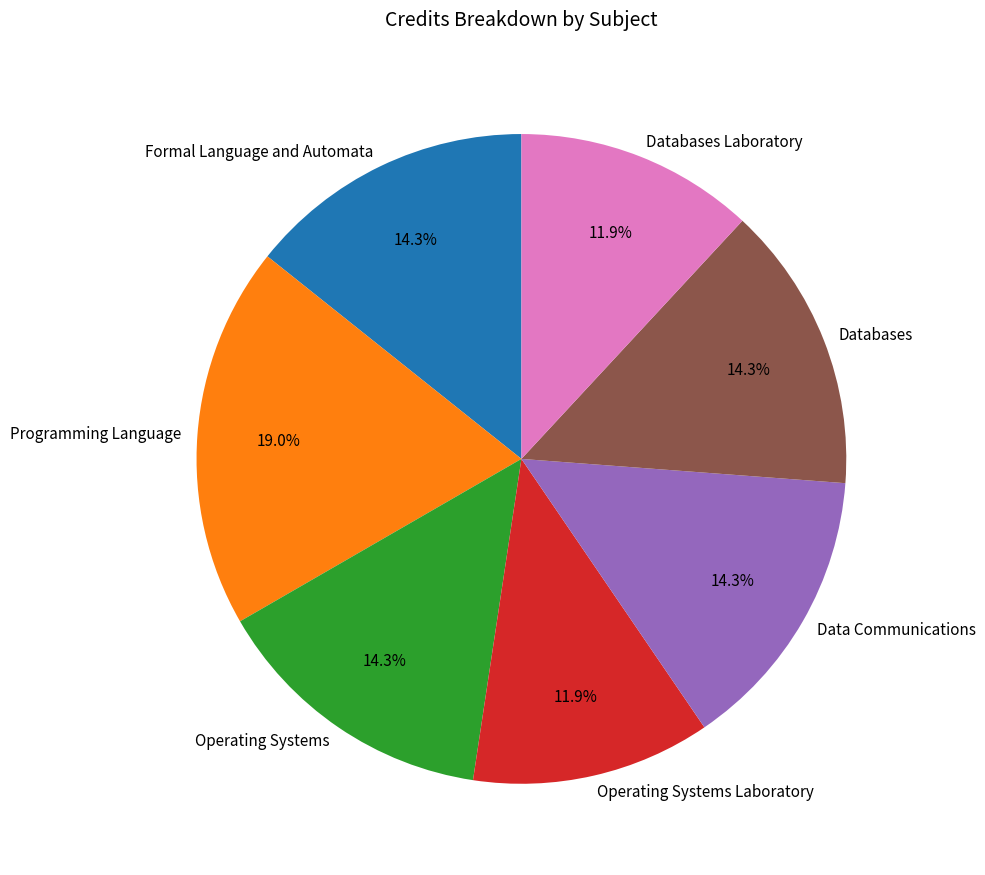

What is the ratio of the value at Operating Systems to the value at Programming Language?

0.8